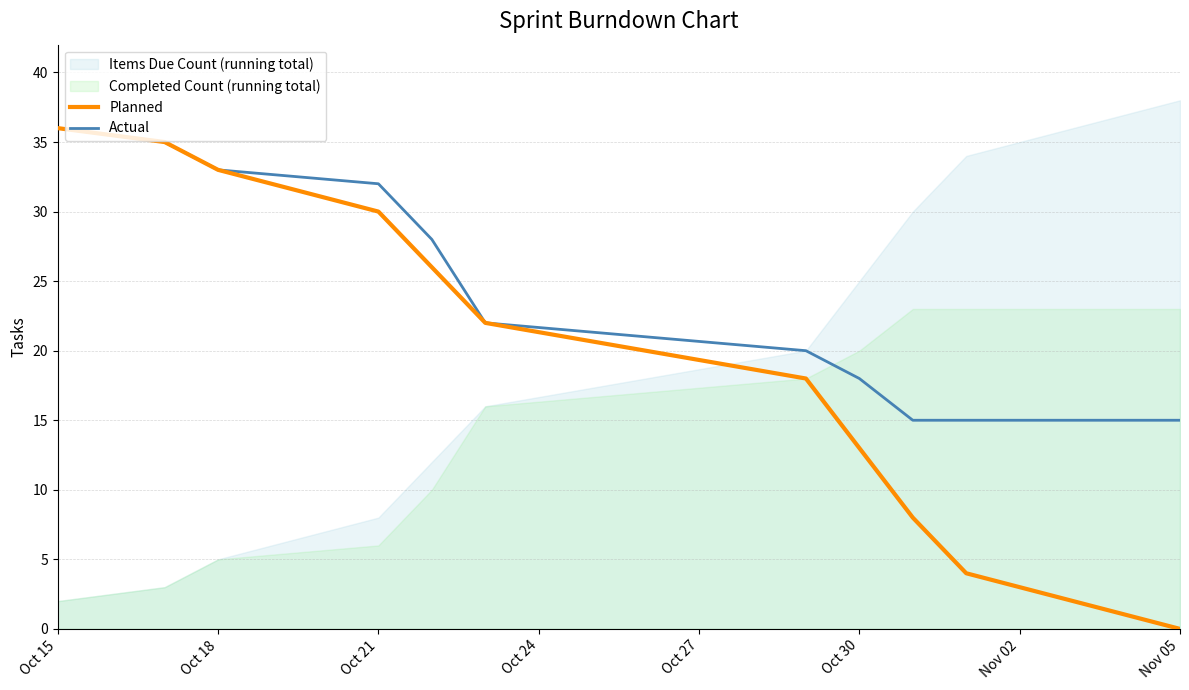

True or false: Planned has a value of 0 at Nov 05.

True